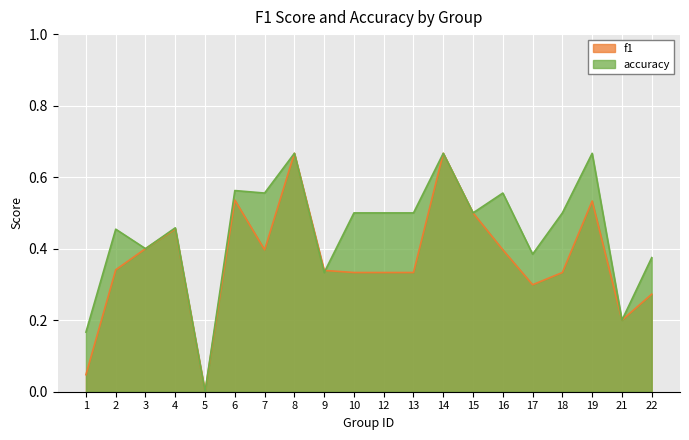

List the series in order of their overall mean, lowest first.

f1, accuracy